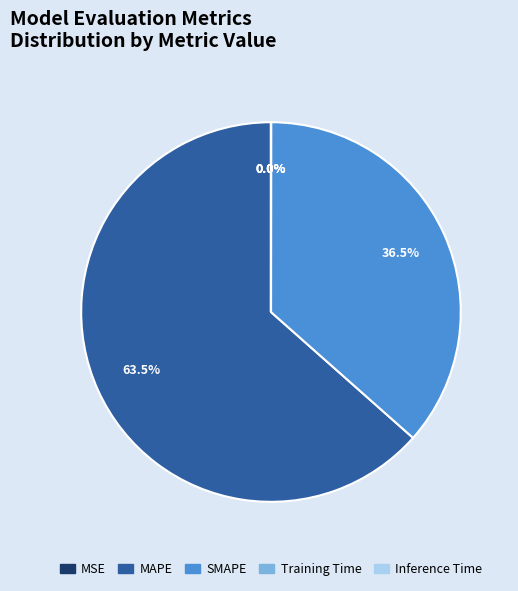

Does MAPE represent more than half of the total?

Yes